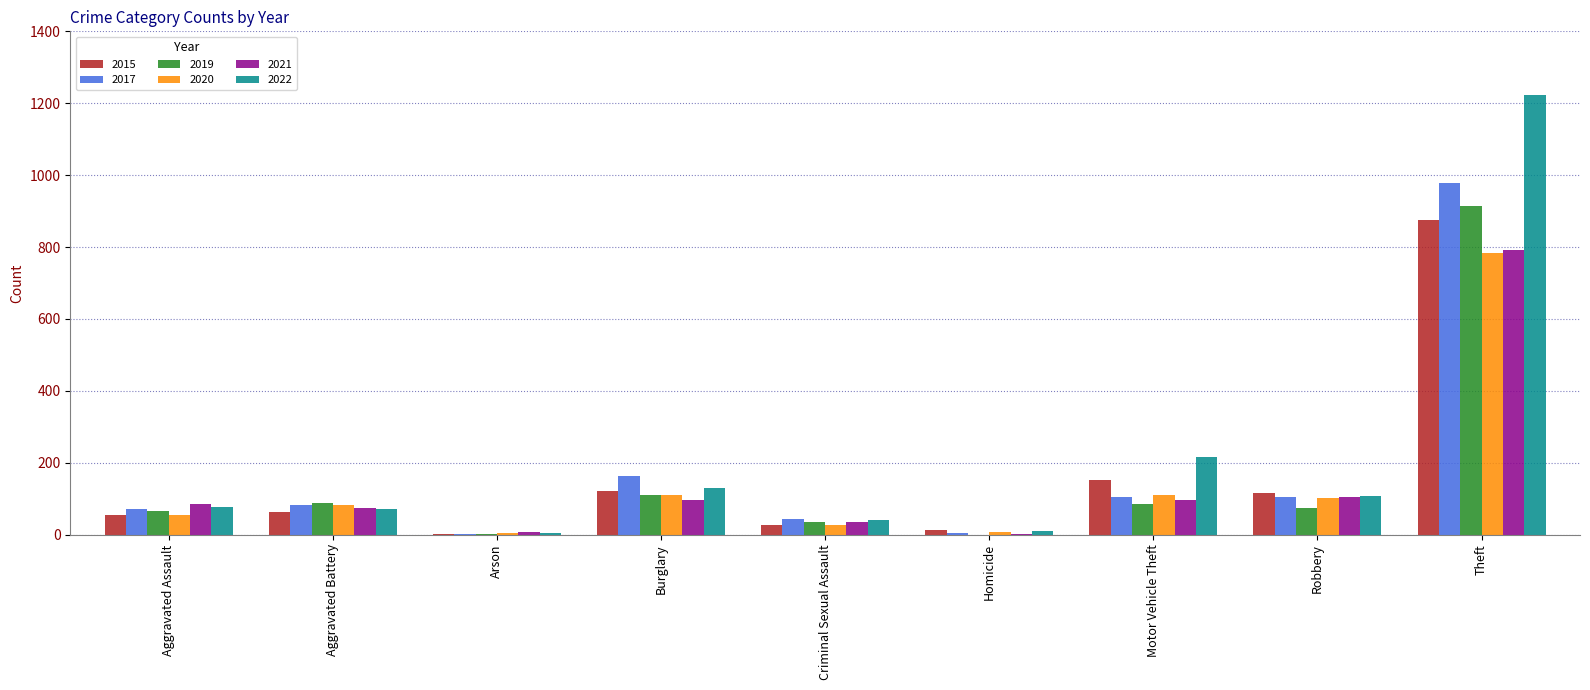

True or false: 2022 has a value of 324 at Motor Vehicle Theft.

False